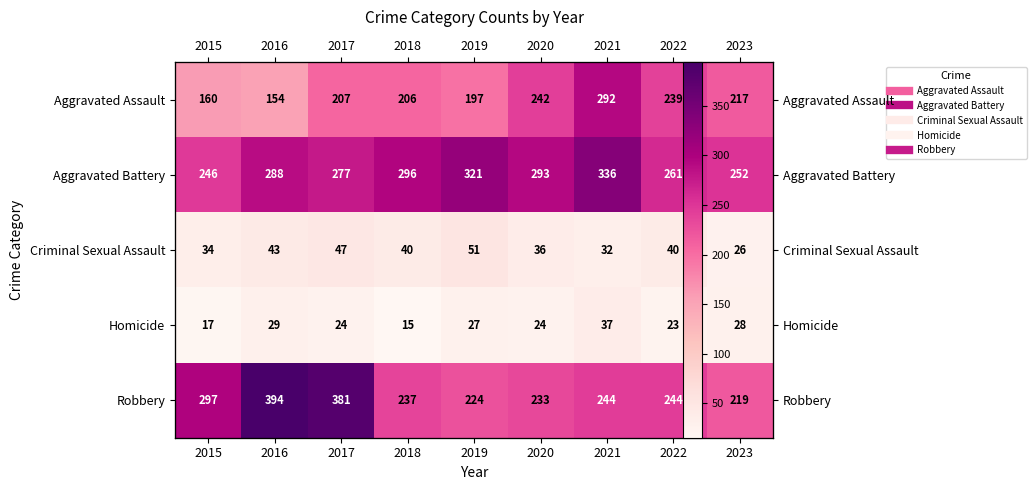

How many data points in Robbery are less than 244?

4